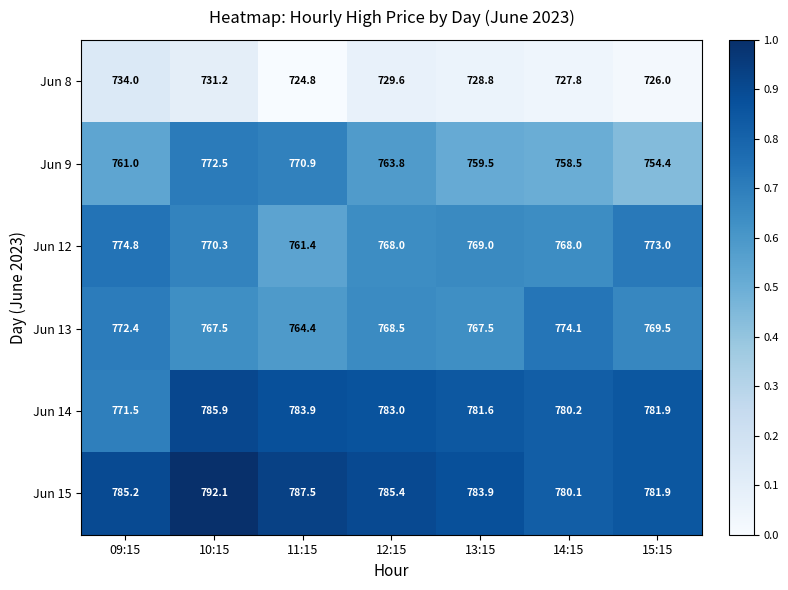

Which series has the largest range (max minus min)?

Jun 9